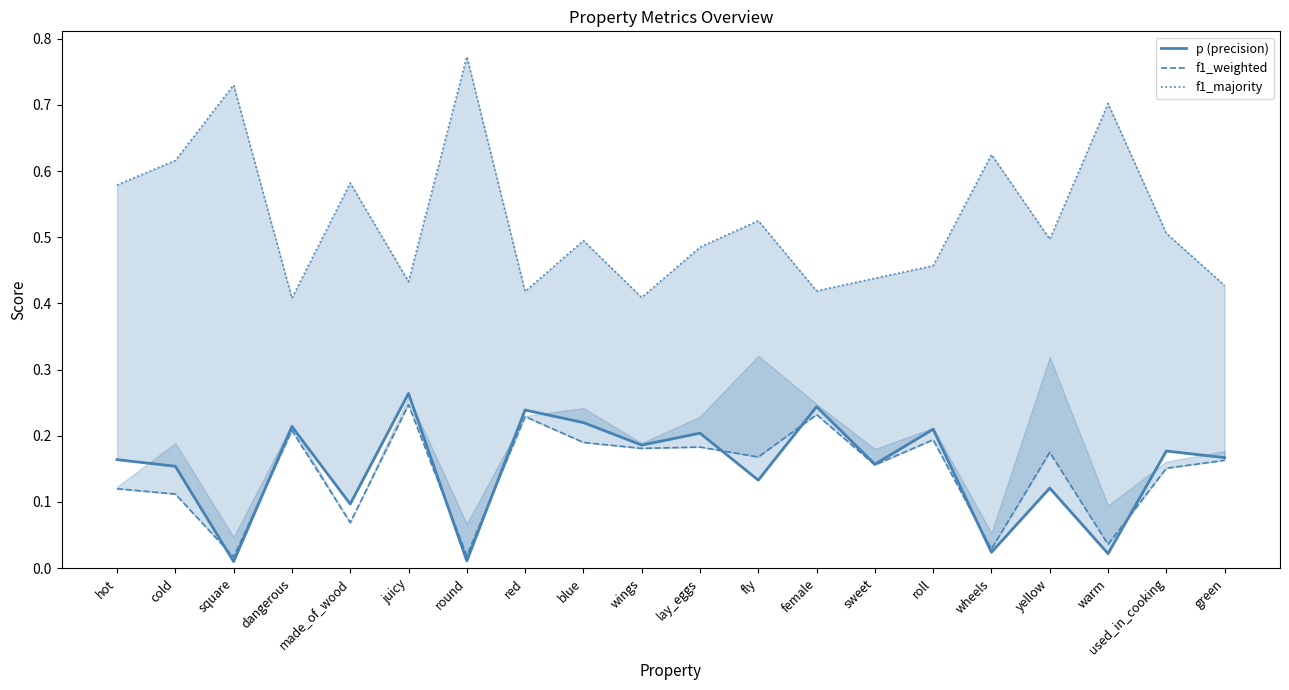

Reading right to left, extract all data points from this chart.

p (precision): green=0.2	used_in_cooking=0.2	warm=0.0	yellow=0.1	wheels=0.0	roll=0.2	sweet=0.2	female=0.2	fly=0.1	lay_eggs=0.2	wings=0.2	blue=0.2	red=0.2	round=0.0	juicy=0.3	made_of_wood=0.1	dangerous=0.2	square=0.0	cold=0.2	hot=0.2
f1_weighted: green=0.2	used_in_cooking=0.2	warm=0.0	yellow=0.2	wheels=0.0	roll=0.2	sweet=0.2	female=0.2	fly=0.2	lay_eggs=0.2	wings=0.2	blue=0.2	red=0.2	round=0.0	juicy=0.2	made_of_wood=0.1	dangerous=0.2	square=0.0	cold=0.1	hot=0.1
f1_majority: green=0.4	used_in_cooking=0.5	warm=0.7	yellow=0.5	wheels=0.6	roll=0.5	sweet=0.4	female=0.4	fly=0.5	lay_eggs=0.5	wings=0.4	blue=0.5	red=0.4	round=0.8	juicy=0.4	made_of_wood=0.6	dangerous=0.4	square=0.7	cold=0.6	hot=0.6